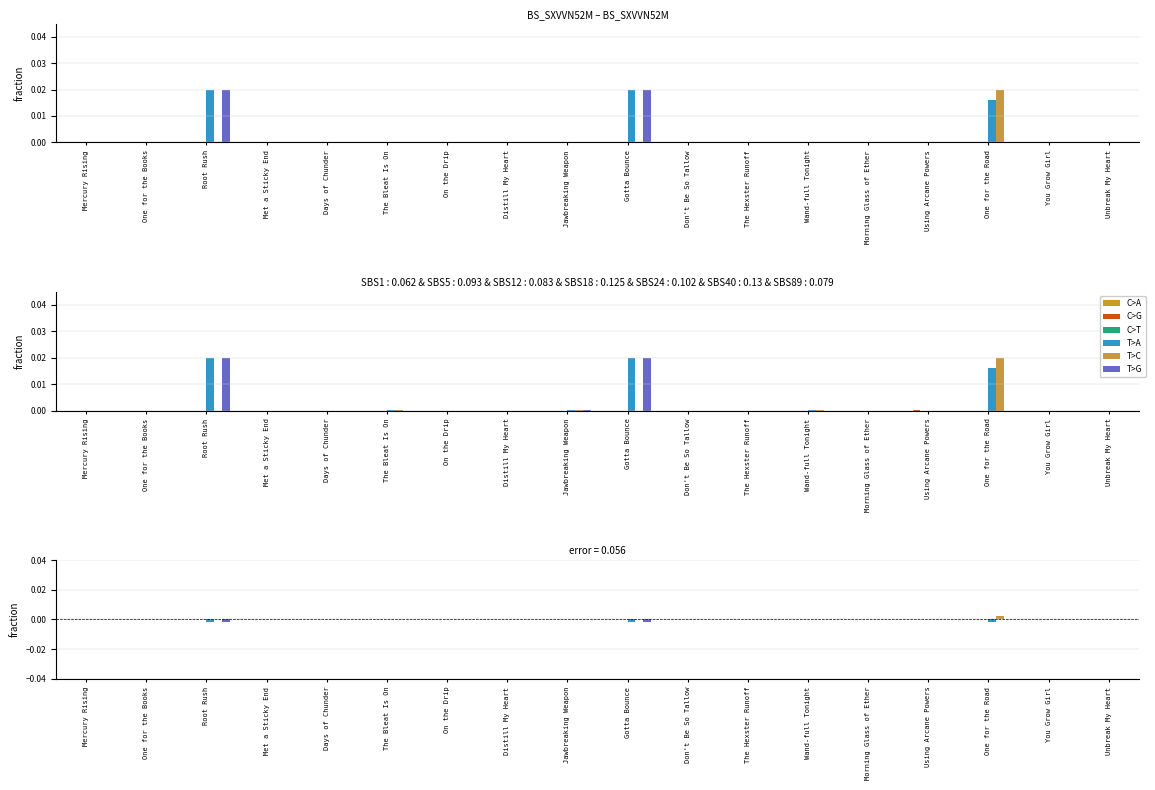

Between Days of Chunder and Gotta Bounce, which series saw the biggest shift?

T>A